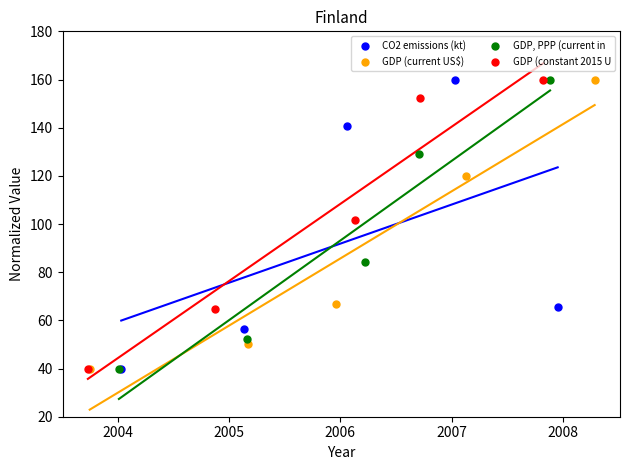

What are all the series names shown in the legend?

CO2 emissions (kt), GDP (current US$), GDP, PPP (current in, GDP (constant 2015 U